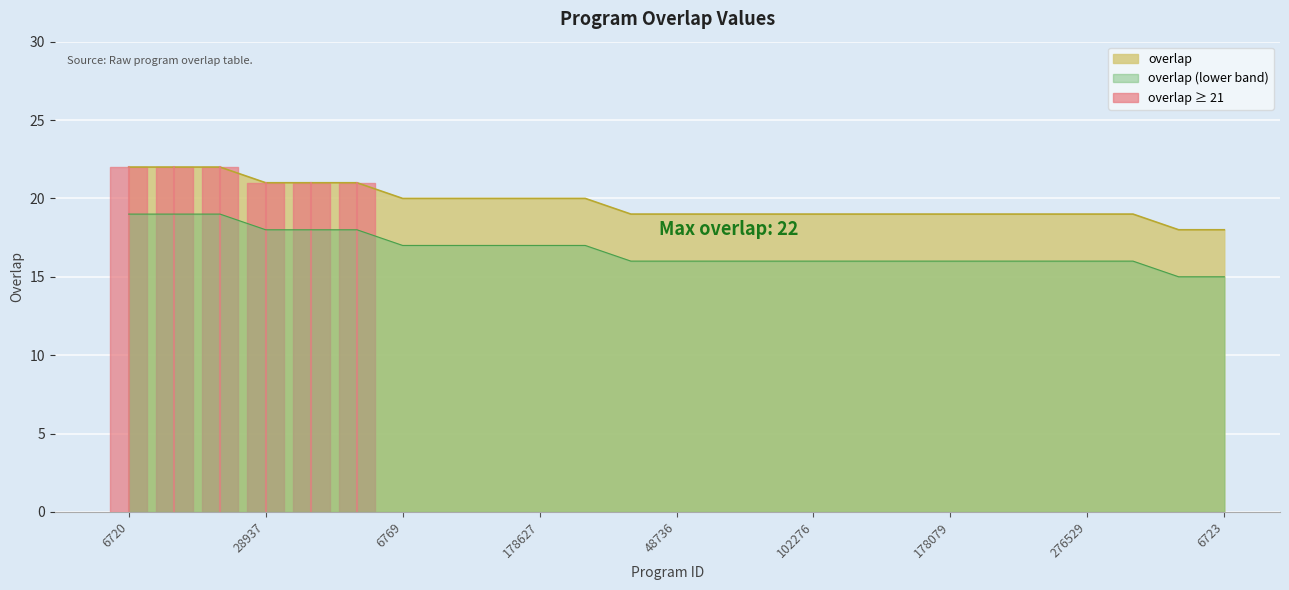

Reading left to right, transcribe all the data shown in this chart.

6720=22	111459=22	121883=22	28937=21	121881=21	157101=21	6769=20	174017=20	178081=20	178627=20	178628=20	6722=19	48736=19	50512=19	72877=19	102276=19	130034=19	160567=19	178079=19	217787=19	275173=19	276529=19	276530=19	6721=18	6723=18